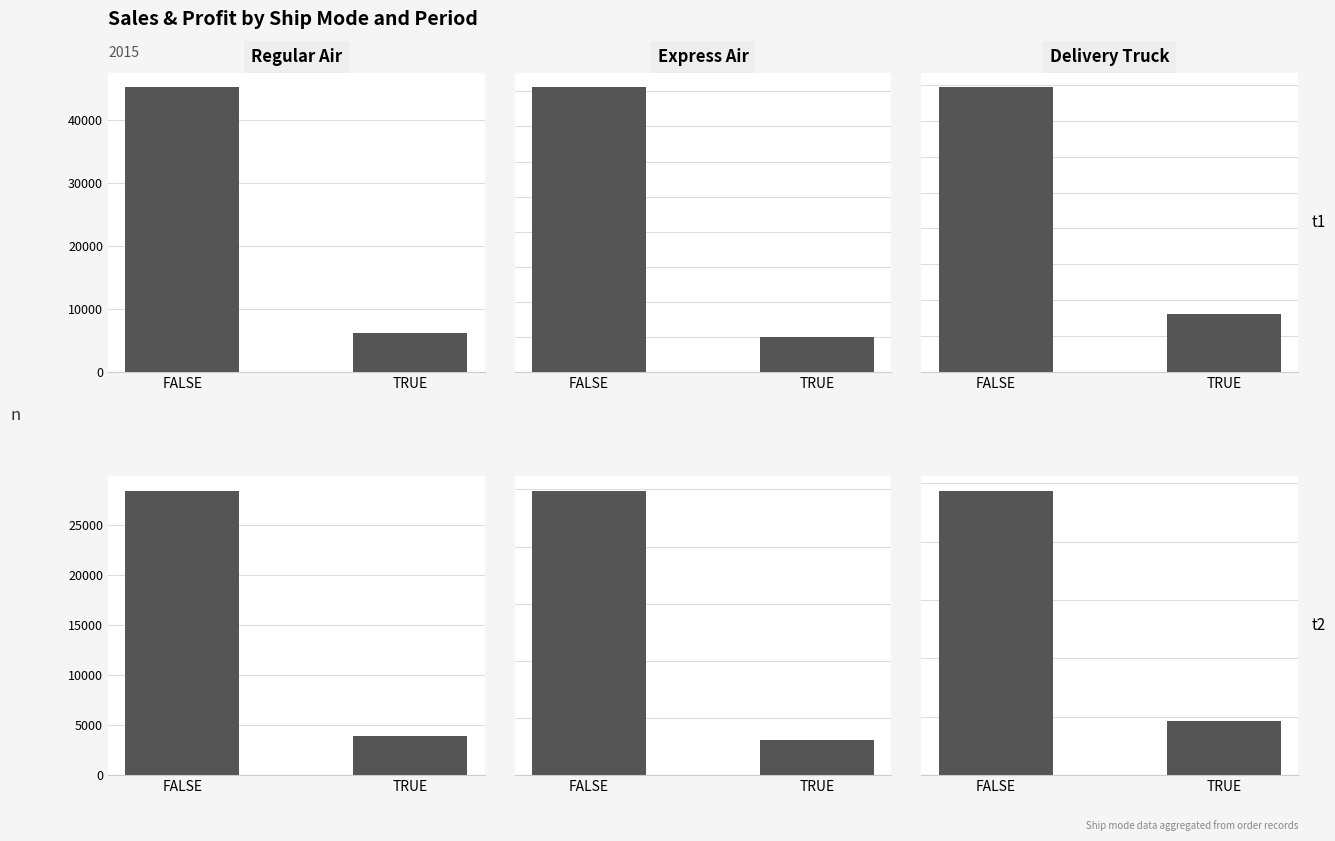

Read the Regular Air value at TRUE.

3890.5